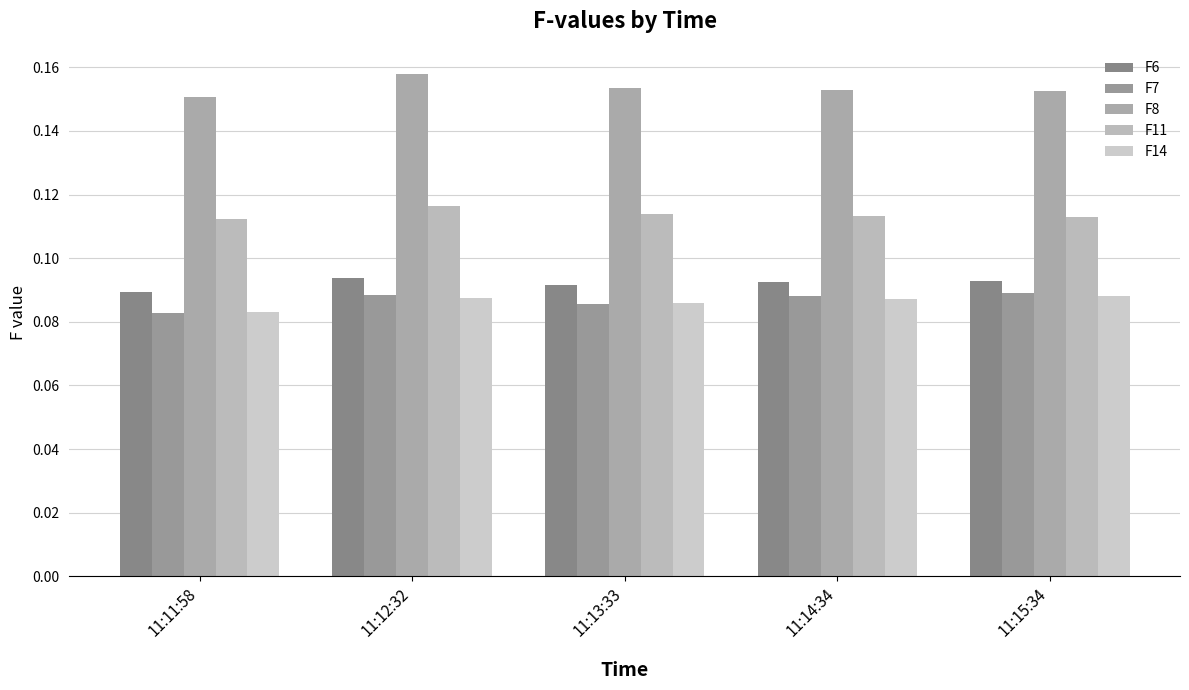

What is the lowest value of the F6 series?

0.1